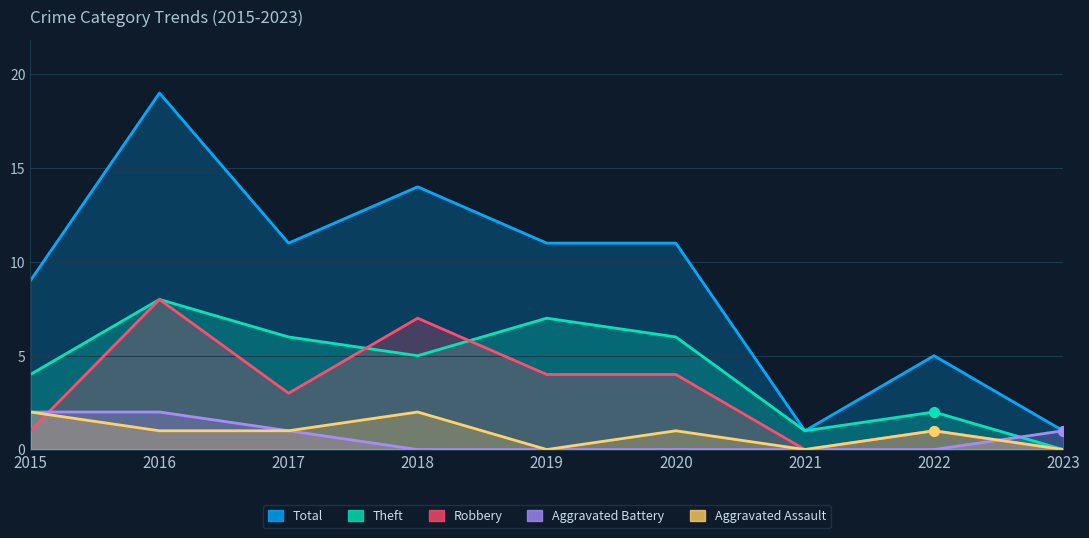

List the labels in order of Aggravated Assault value, smallest first.

2019, 2021, 2023, 2016, 2017, 2020, 2022, 2015, 2018